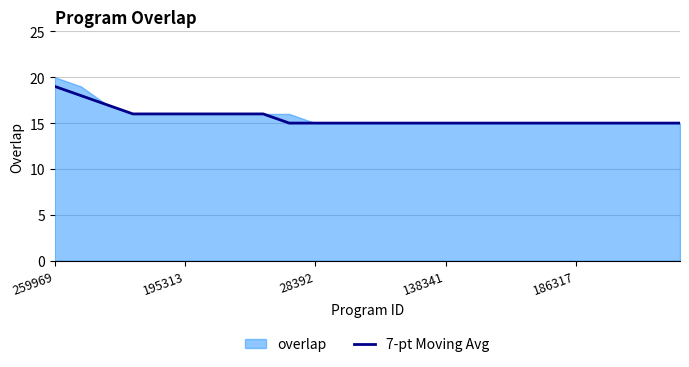

Which label corresponds to the largest value in the chart?

259969